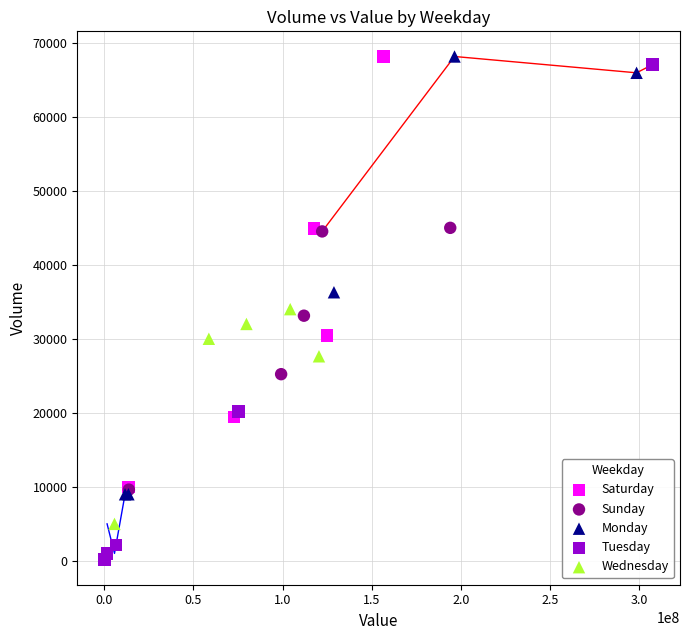

Which series has the widest spread of Y values?

Tuesday